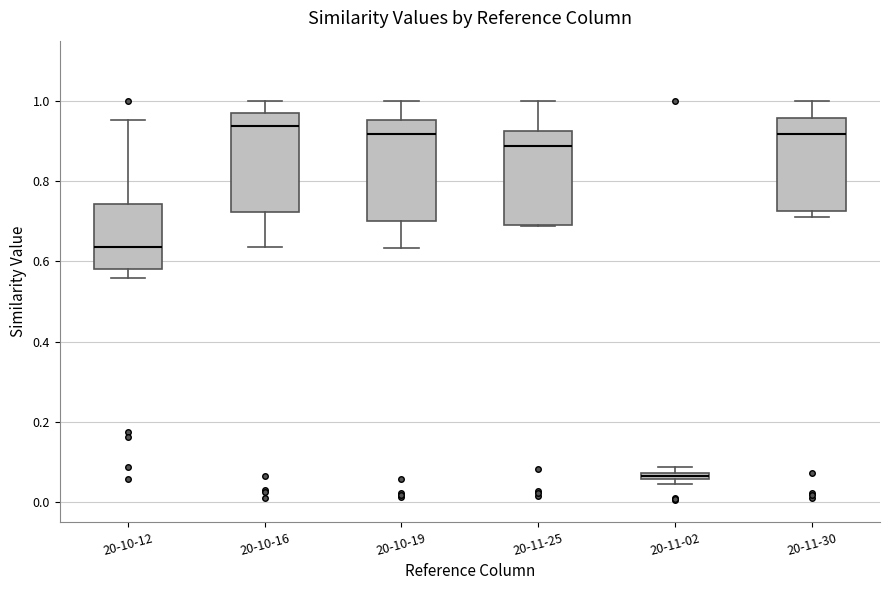

Which box has the lowest median line?

20-11-02